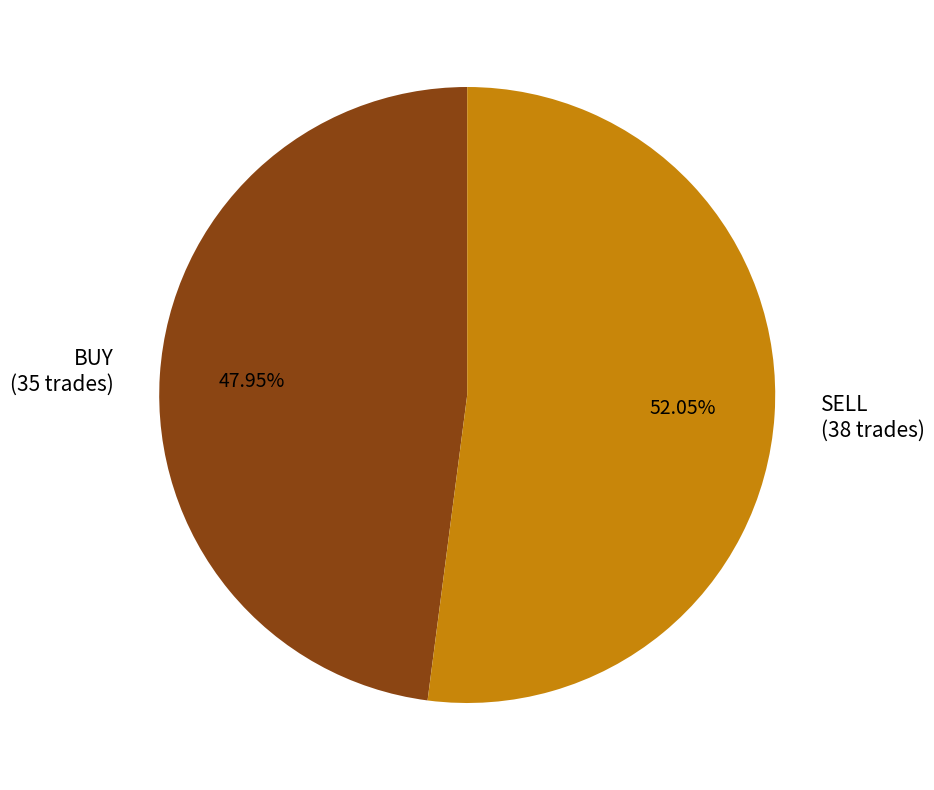

How many slices are in this pie chart?

2